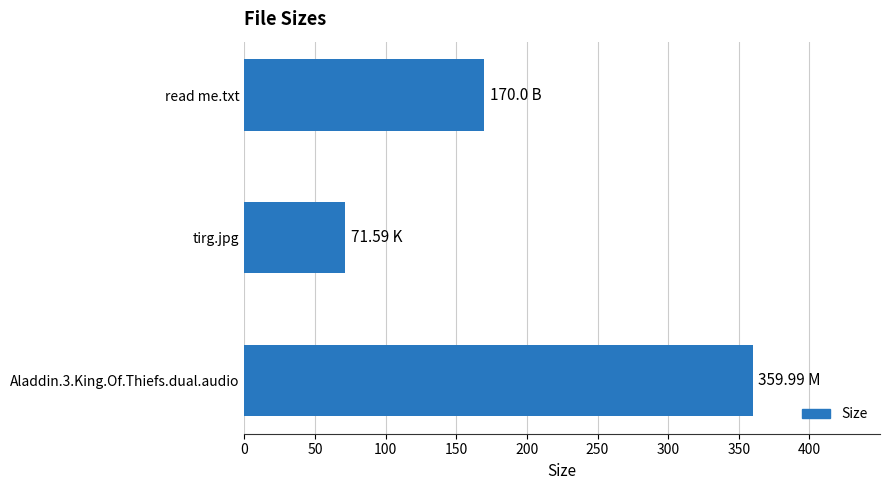

What is the change in value from Aladdin.3.King.Of.Thiefs.dual.audio to read me.txt?

-190.0